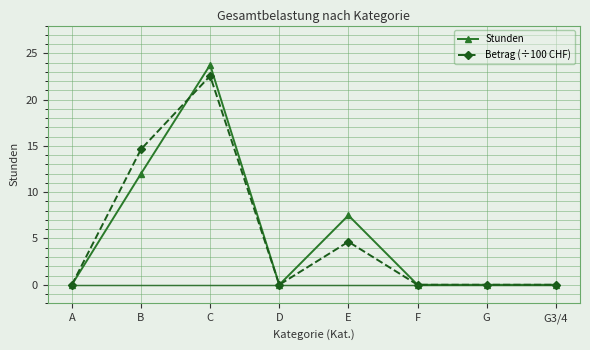

Count the number of data series in this chart.

2